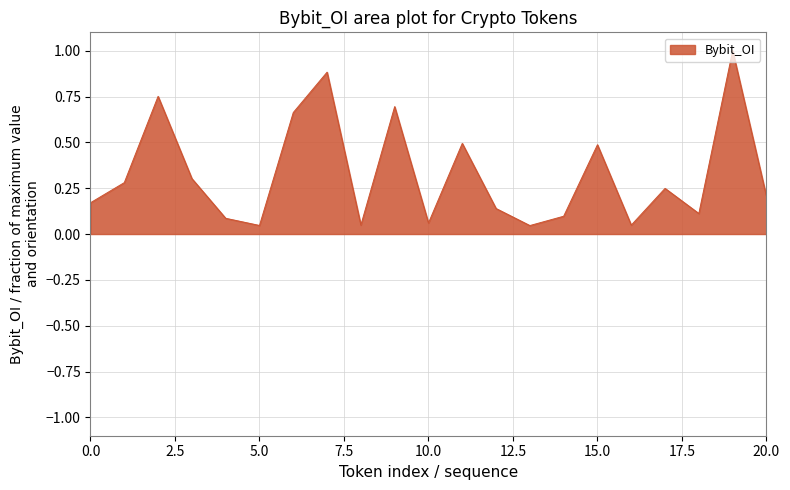

Is it true that the value at ALICE is 0.1?

True